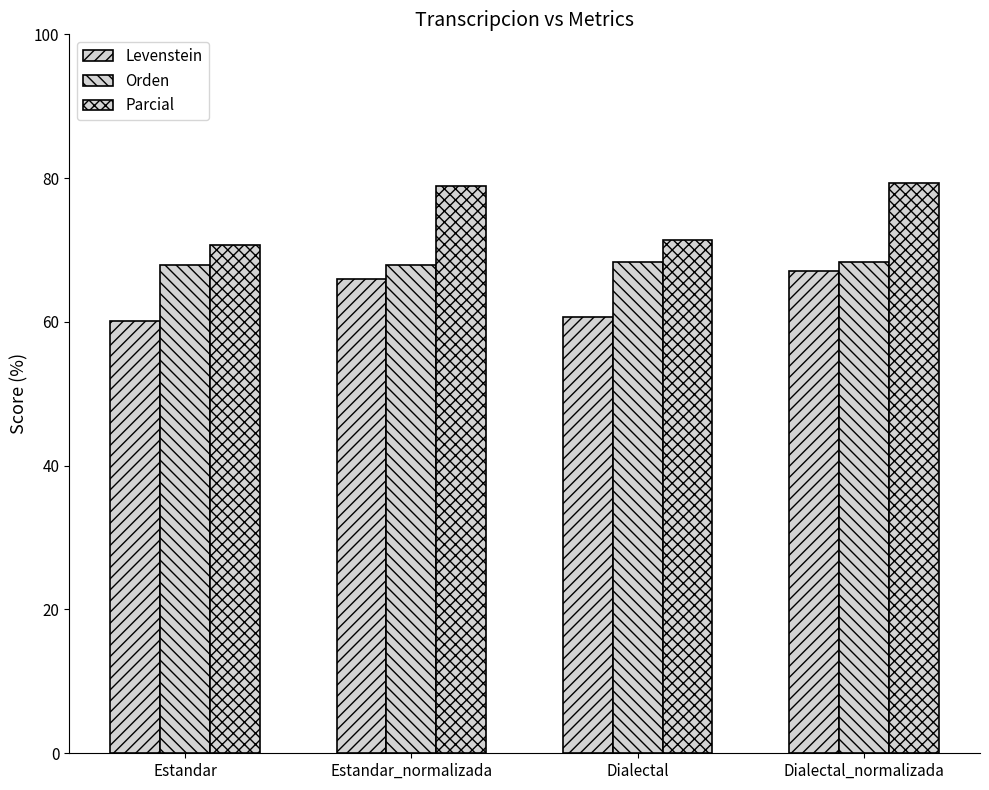

Does the chart contain stacked bars?

No